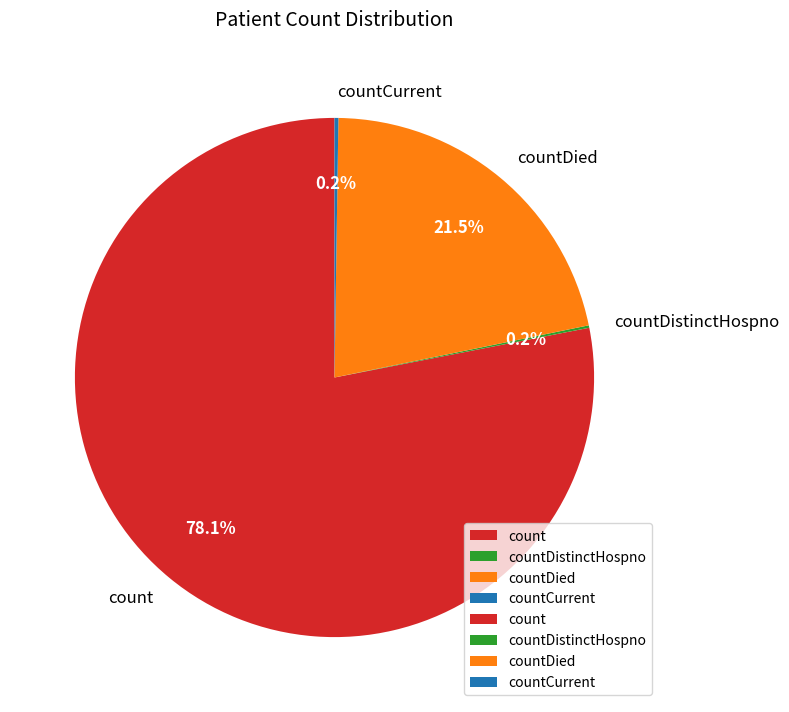

What is the majority slice?

count